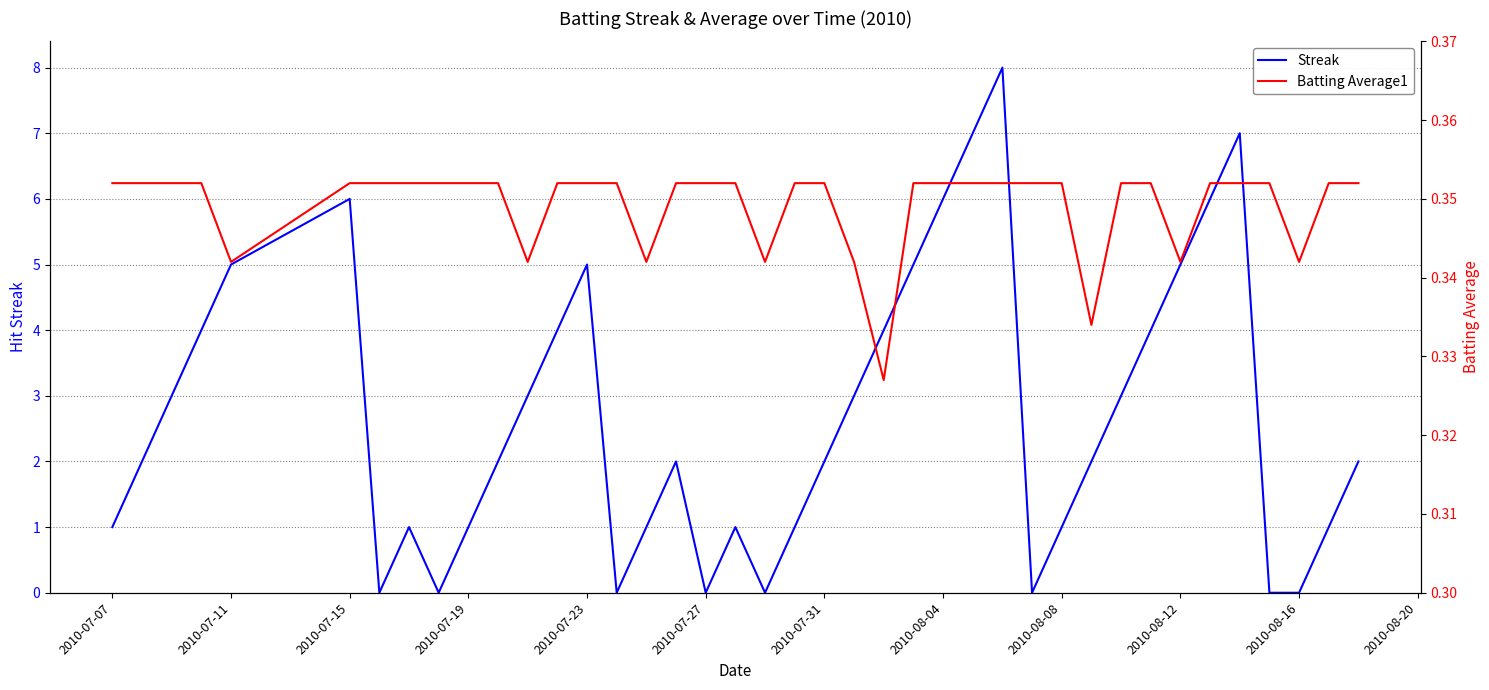

Is it true that Streak equals 1 at 2010-08-08?

True